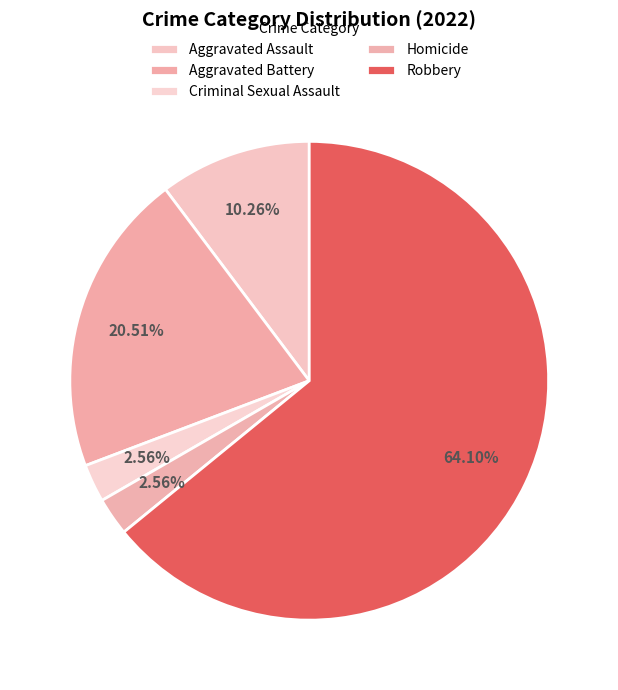

How many segments does this pie chart have?

5